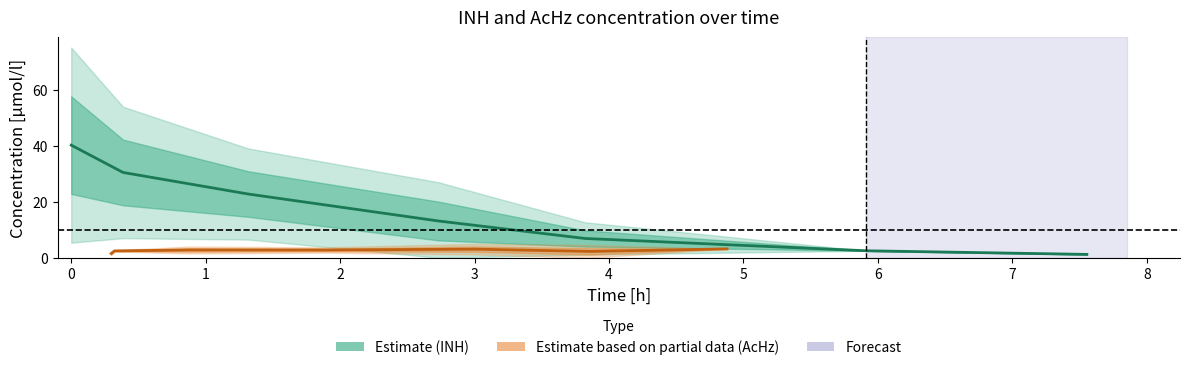

How many values in the AcHz mean series exceed 2?

6